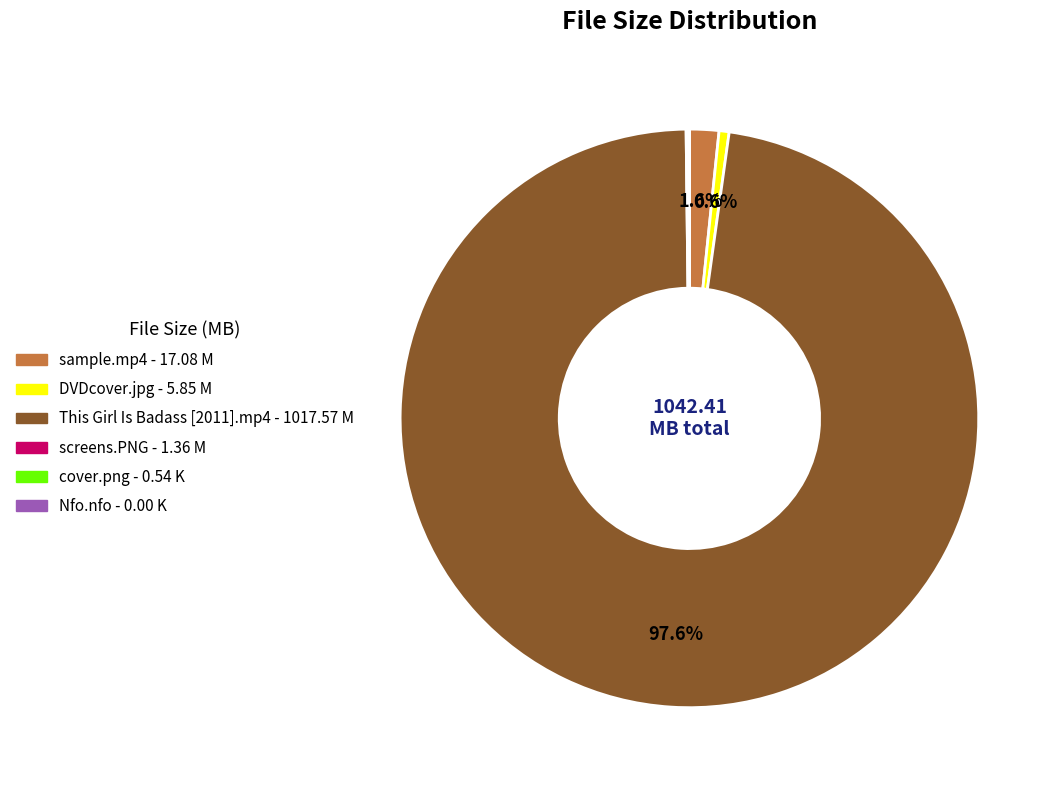

Is there any slice that represents more than half of the pie?

Yes